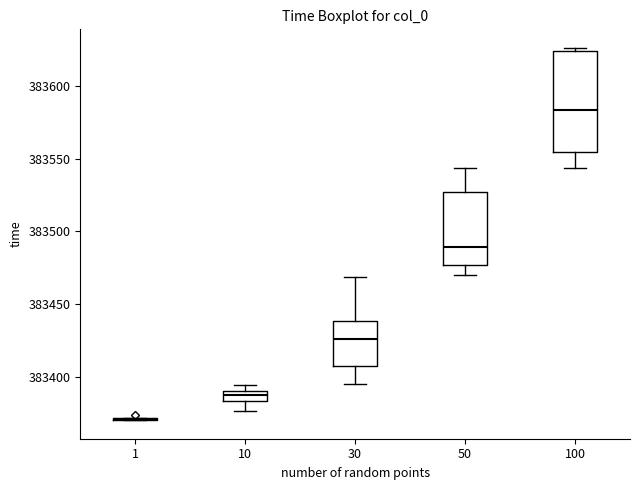

Where is the upper edge of the box at x = 10 on the y-axis? The values are not printed on the chart, so give them approximately, as read against the axis.

383390